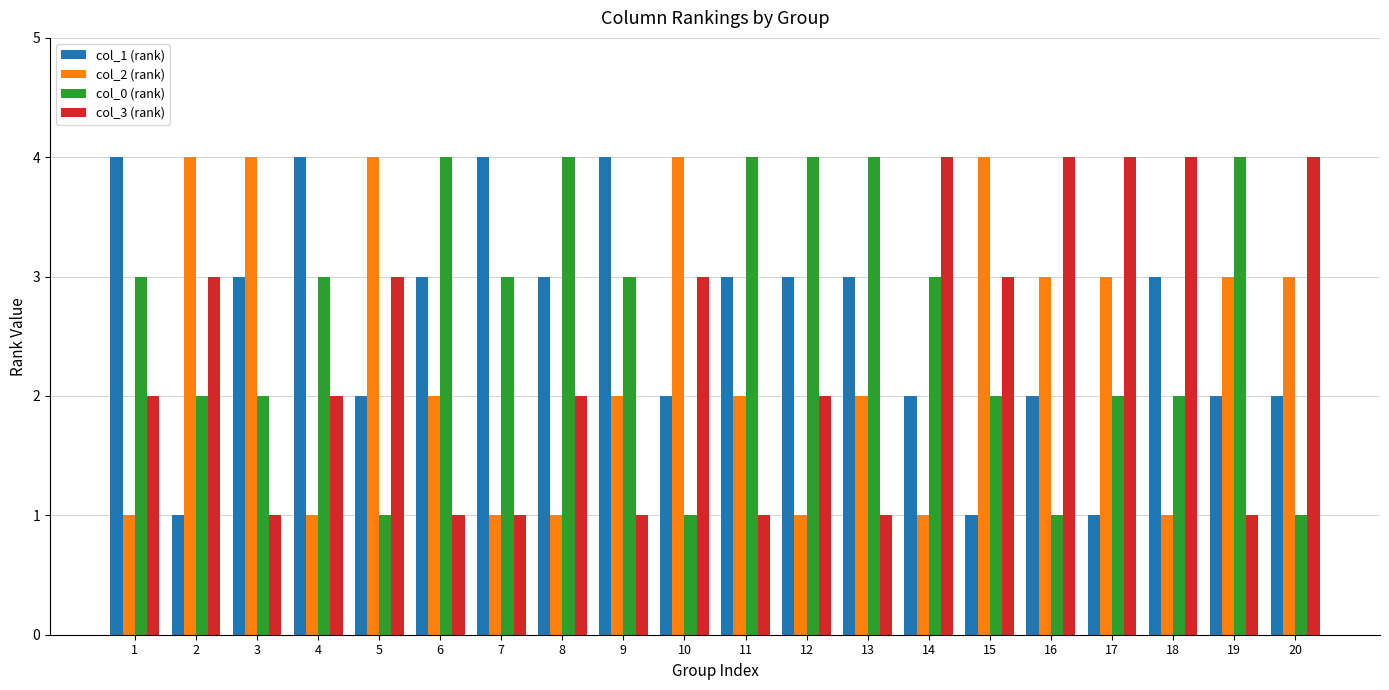

What is the difference between the highest and lowest values at 20?

3